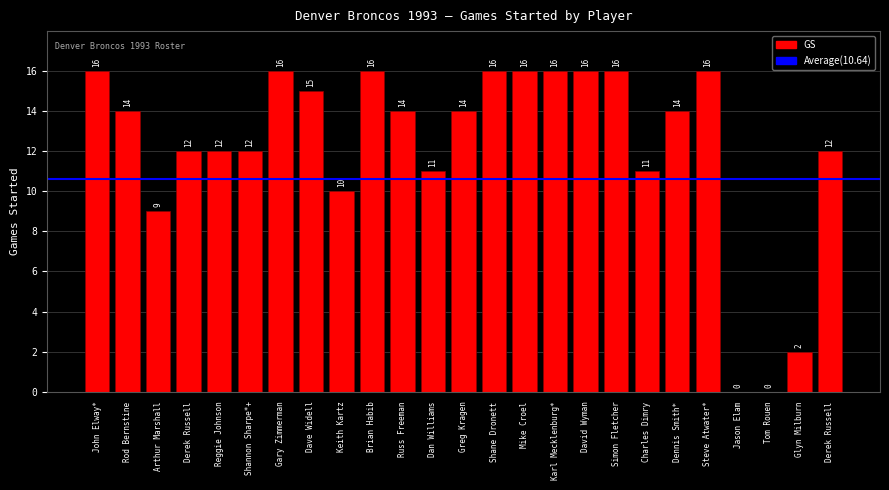

List the labels in order of value, largest first.

John Elway*, Gary Zimmerman, Brian Habib, Shane Dronett, Mike Croel, Karl Mecklenburg*, David Wyman, Simon Fletcher, Steve Atwater*, Dave Widell, Rod Bernstine, Russ Freeman, Greg Kragen, Dennis Smith*, Derek Russell, Reggie Johnson, Shannon Sharpe*+, Derek Russell, Dan Williams, Charles Dimry, Keith Kartz, Arthur Marshall, Glyn Milburn, Jason Elam, Tom Rouen